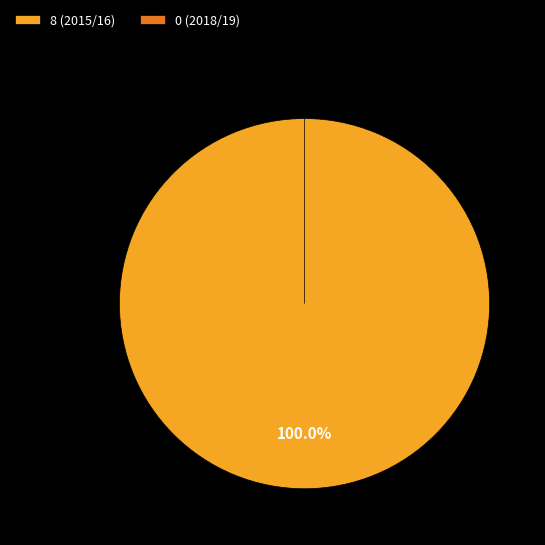

What is the smallest slice in the pie chart?

0 (2018/19)